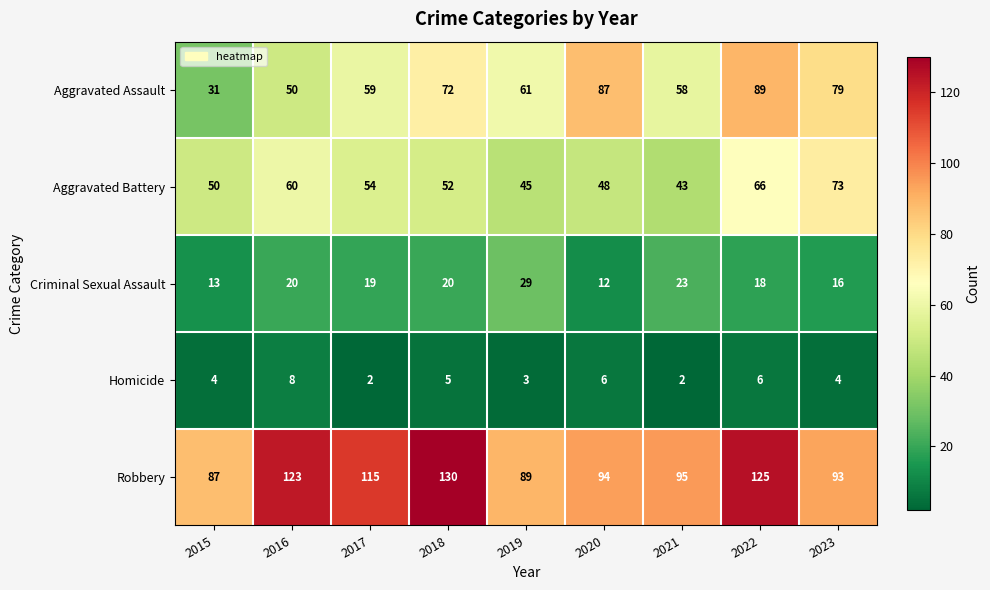

At which label is Robbery closest to 108?

2017